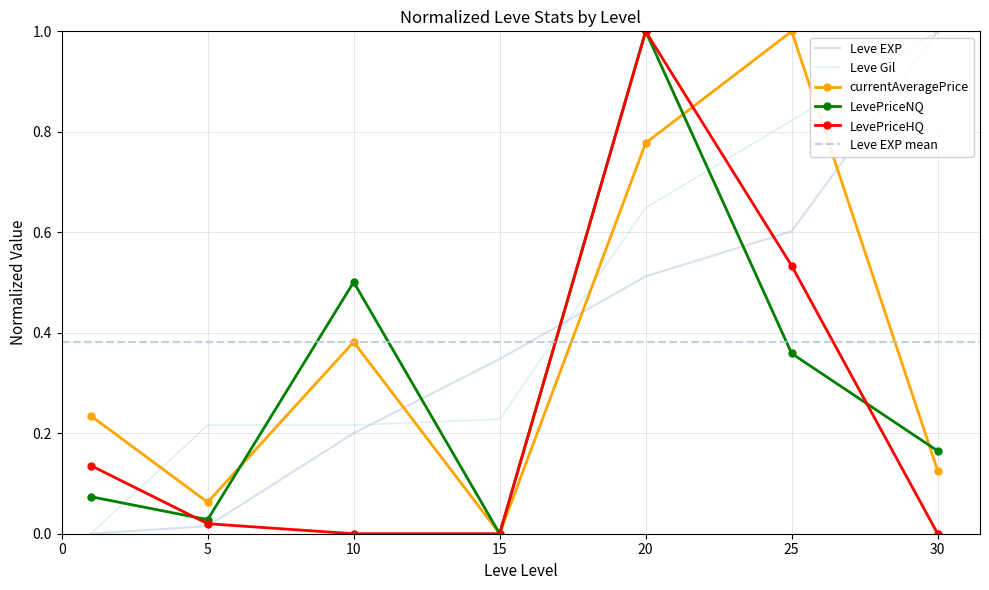

Between 5 and 10, which series saw the biggest shift?

LevePriceNQ